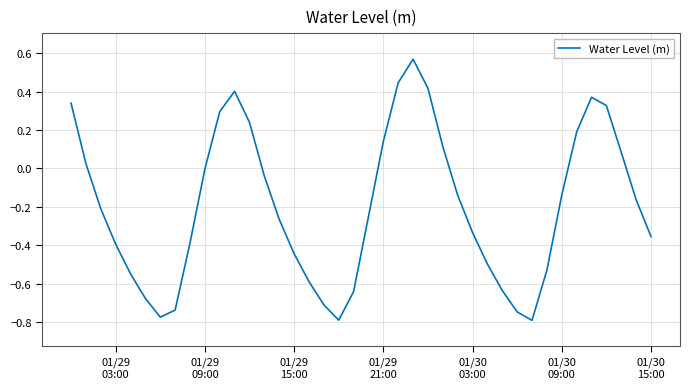

True or false: the data has more than 0 interior local peaks.

True